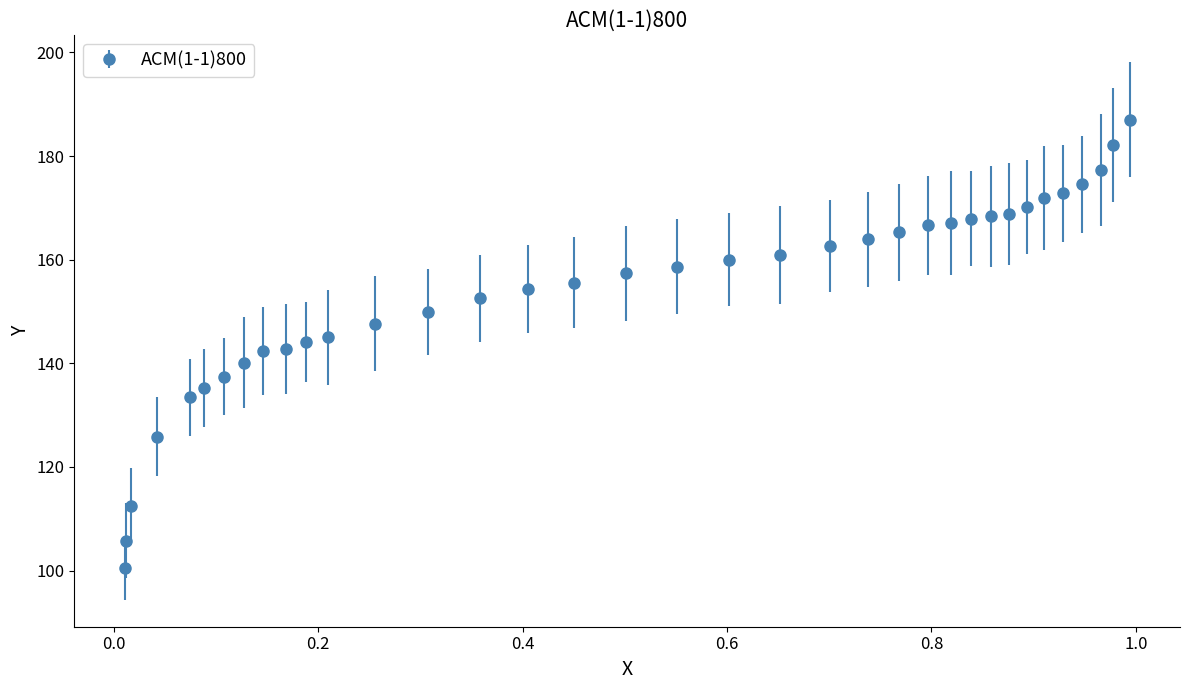

What is the maximum value shown in the chart?

187.1